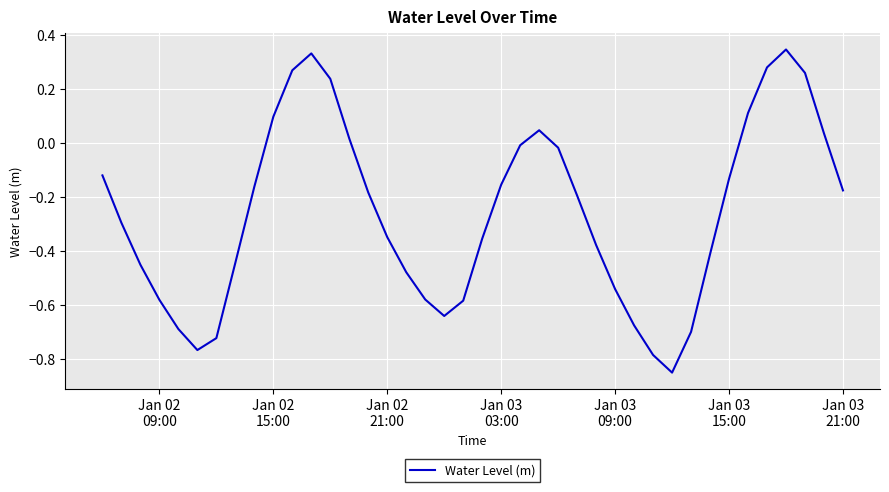

What is the difference between the maximum and minimum values?

1.2